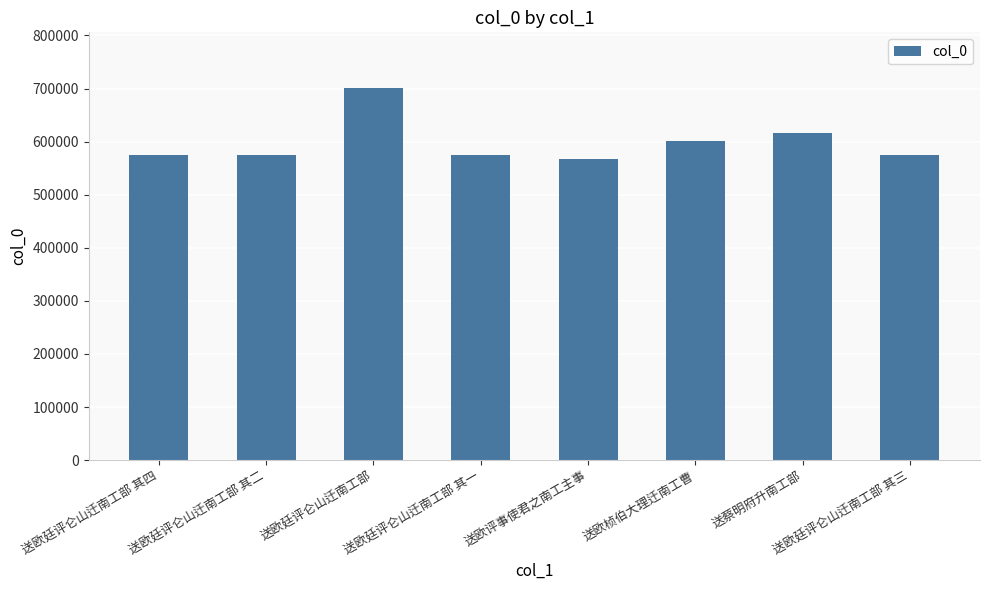

What is the minimum value shown in the chart?

567334